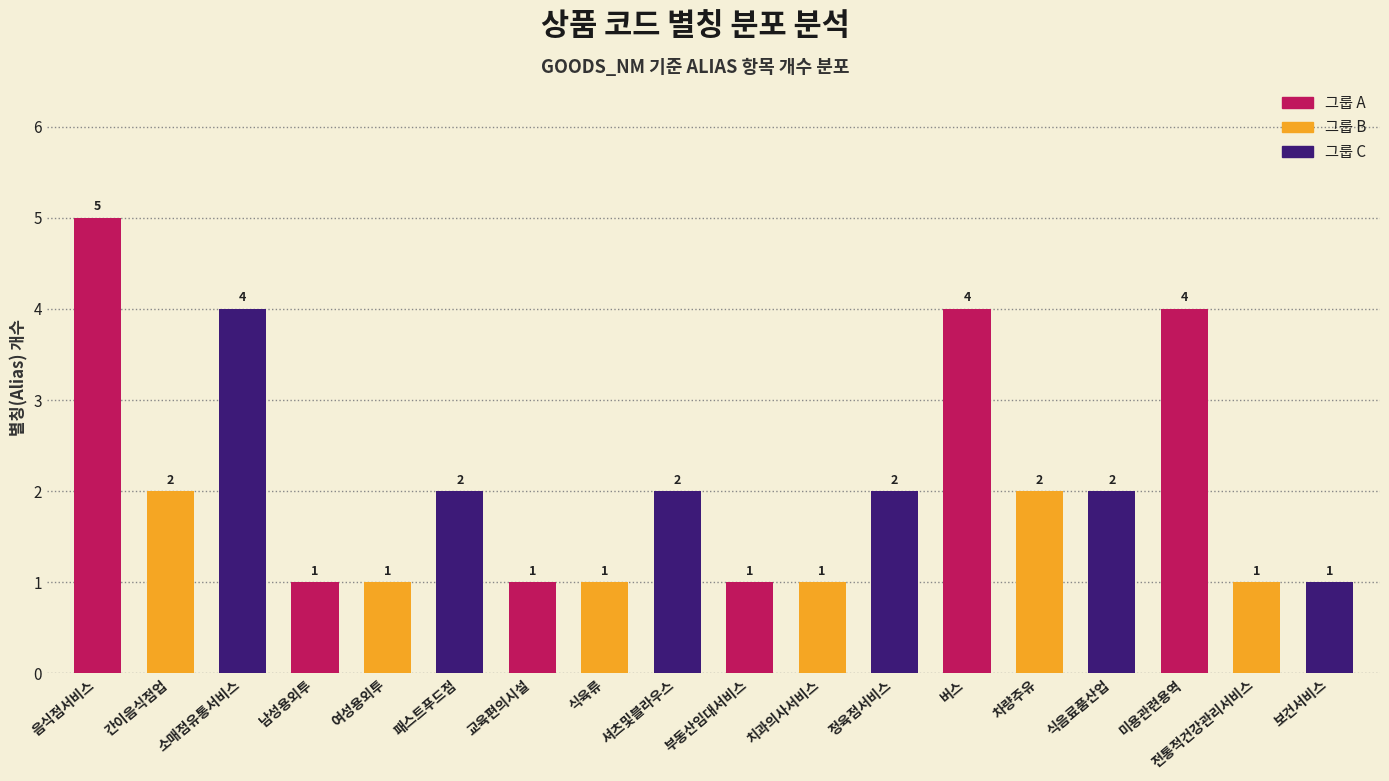

What is the average value of the 그룹 A series?

3